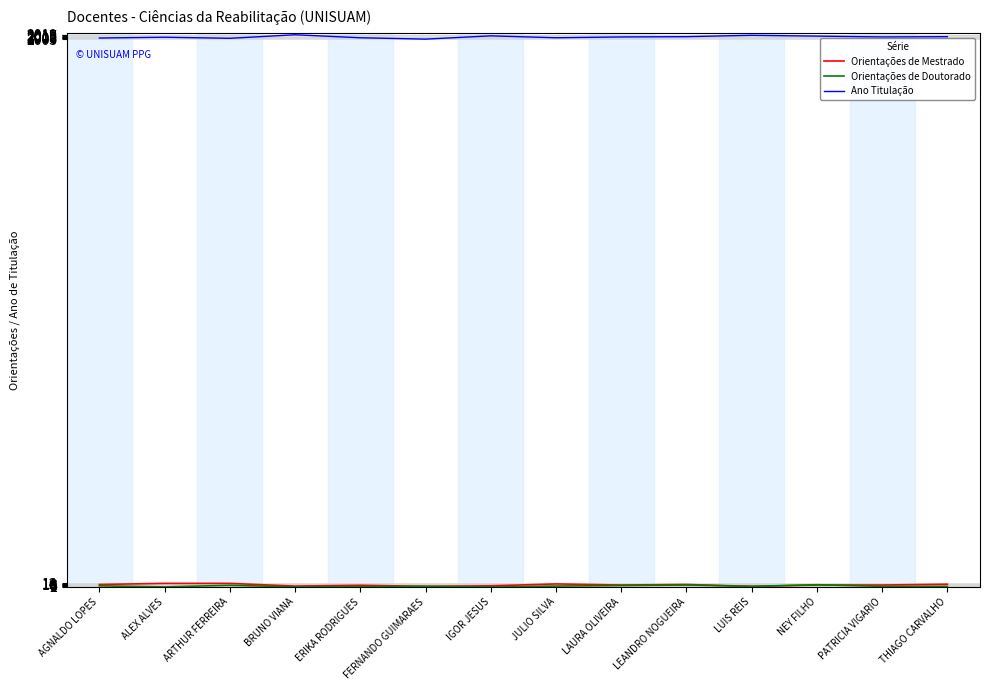

The value of Ano Titulação at BRUNO VIANA is 810. True or false?

False